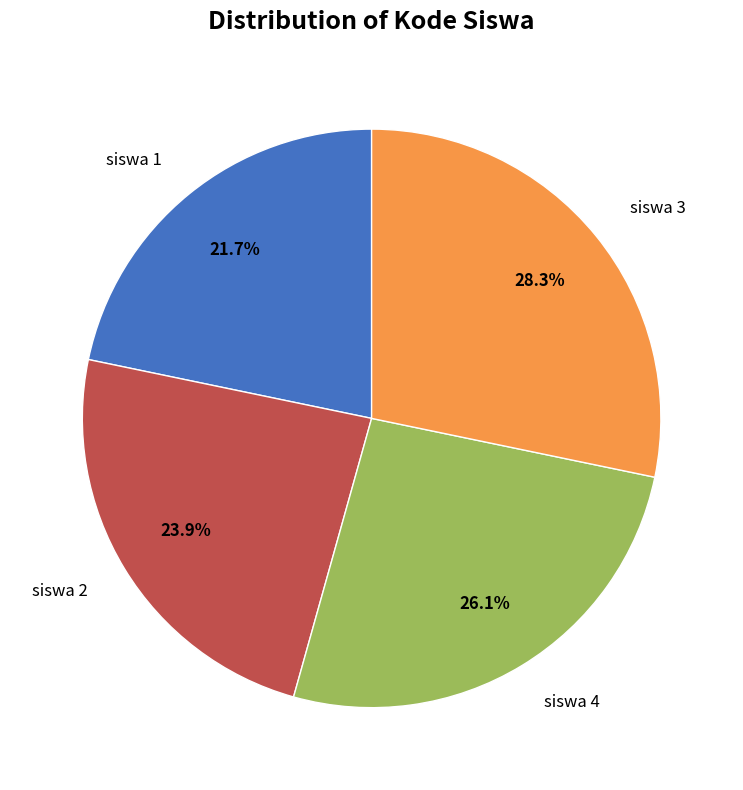

The siswa 4 slice represents 16% of the pie. True or false?

False